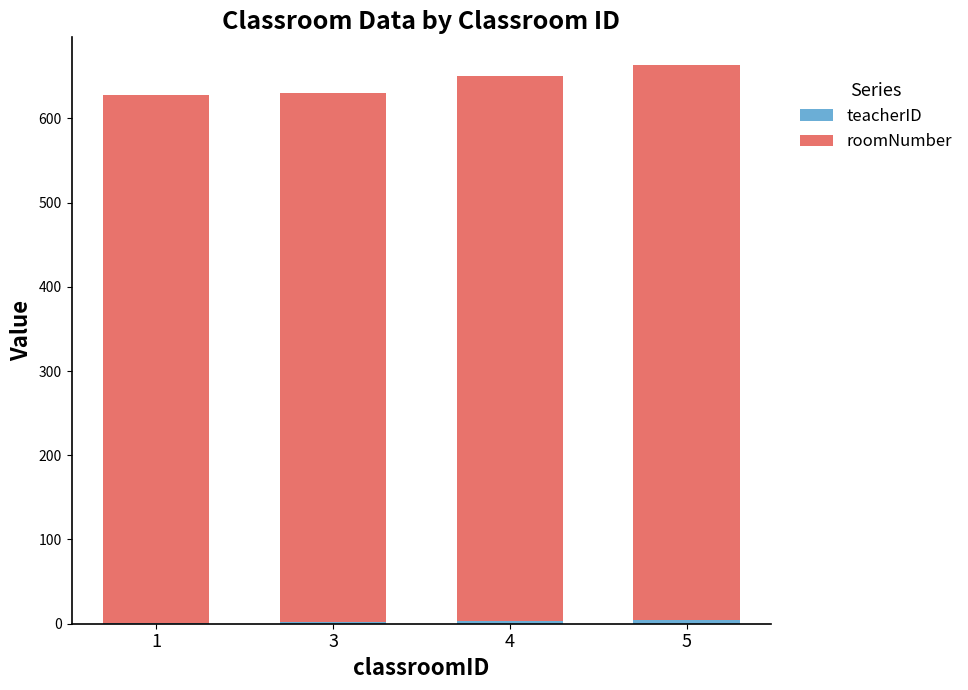

Rank the categories by roomNumber value from lowest to highest.

1, 3, 4, 5